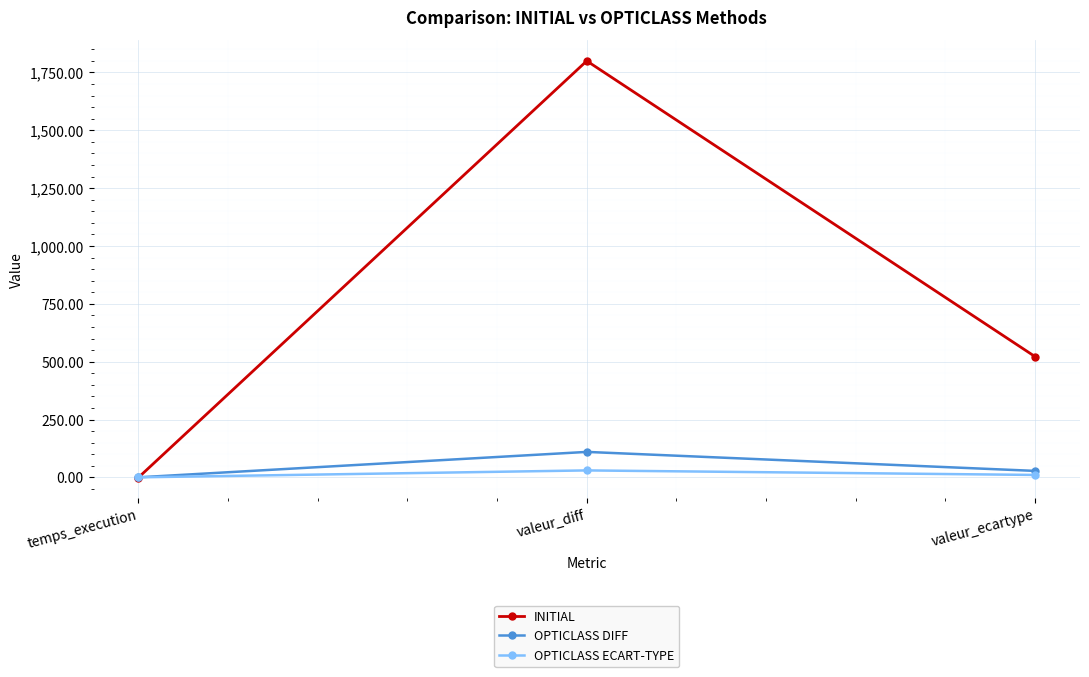

What is the sum of the OPTICLASS DIFF values at temps_execution and valeur_ecartype?

28.0